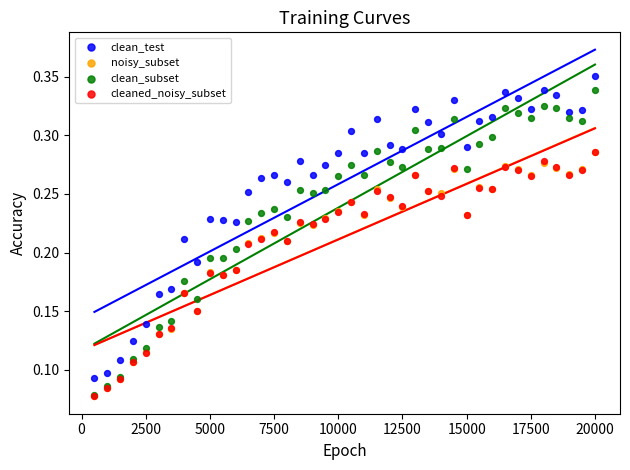

Which series contains the highest Y value?

clean_test